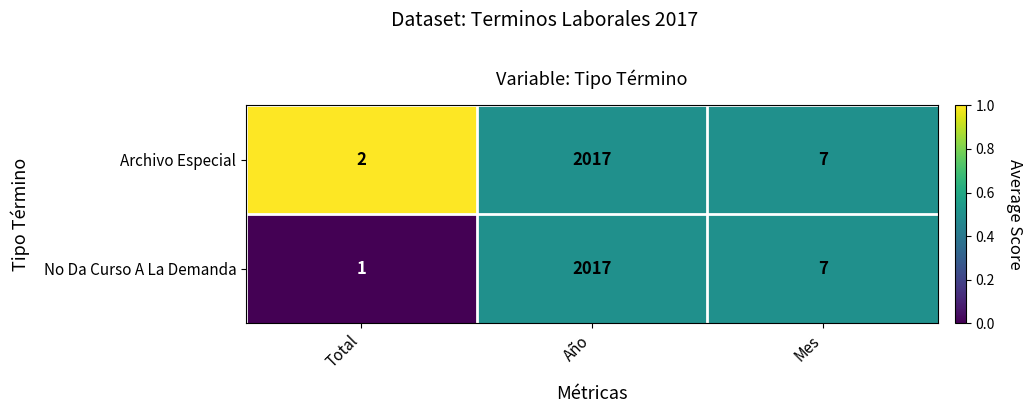

What is the maximum value shown in the chart?

2017